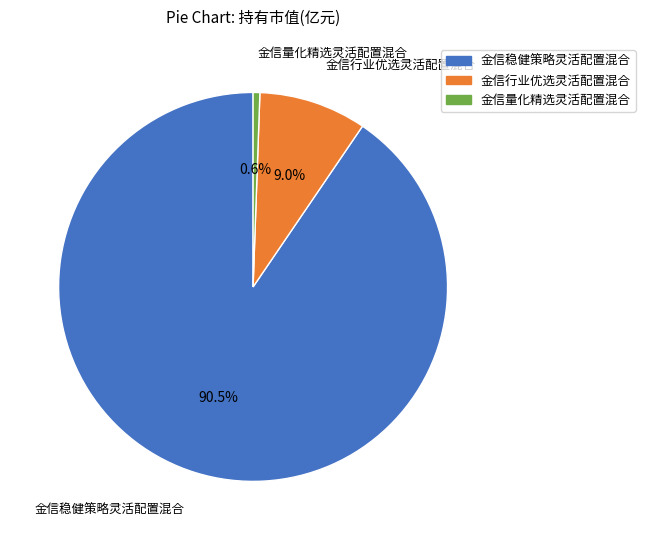

Between 金信量化精选灵活配置混合 and 金信行业优选灵活配置混合, which is larger?

金信行业优选灵活配置混合